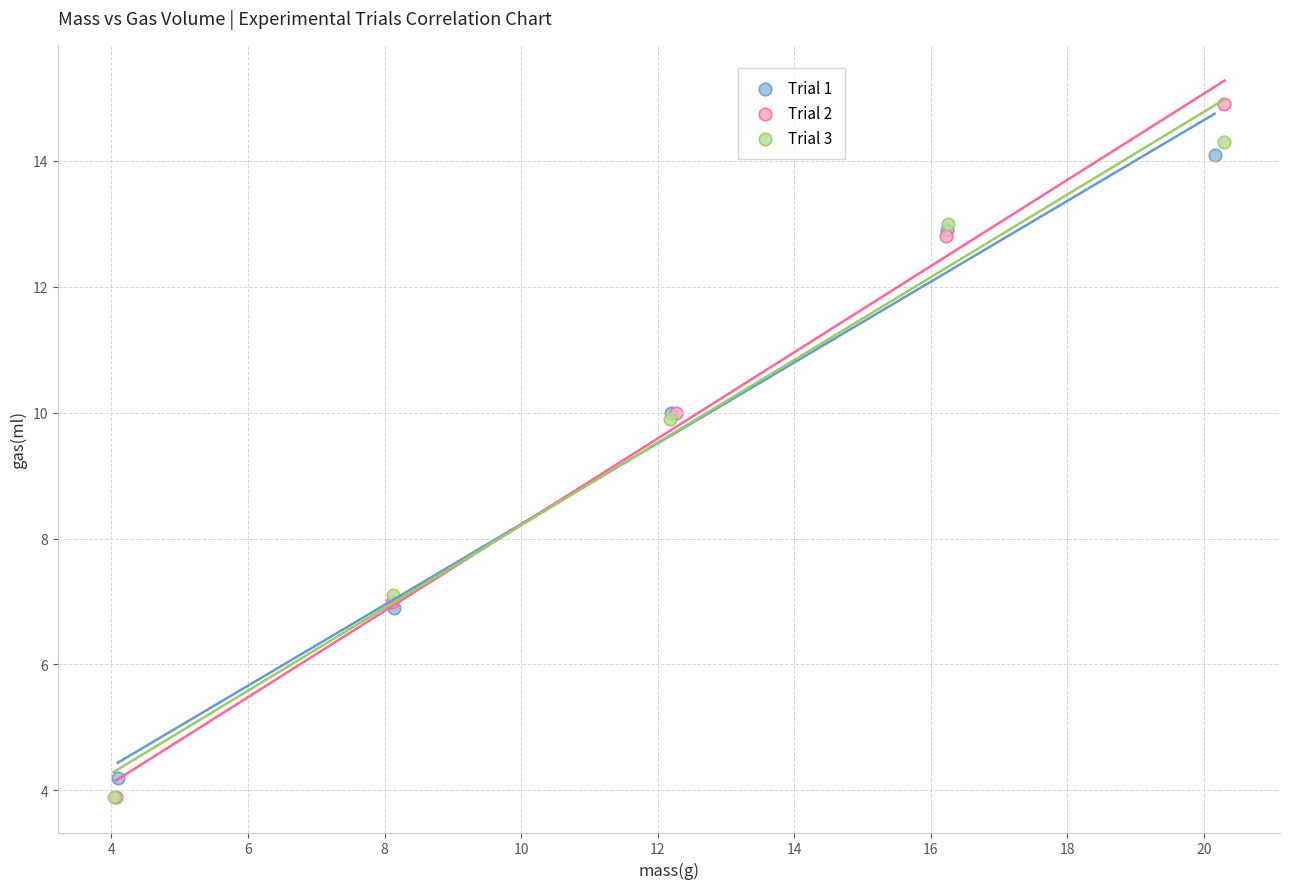

Which series contains the highest Y value?

Trial 2